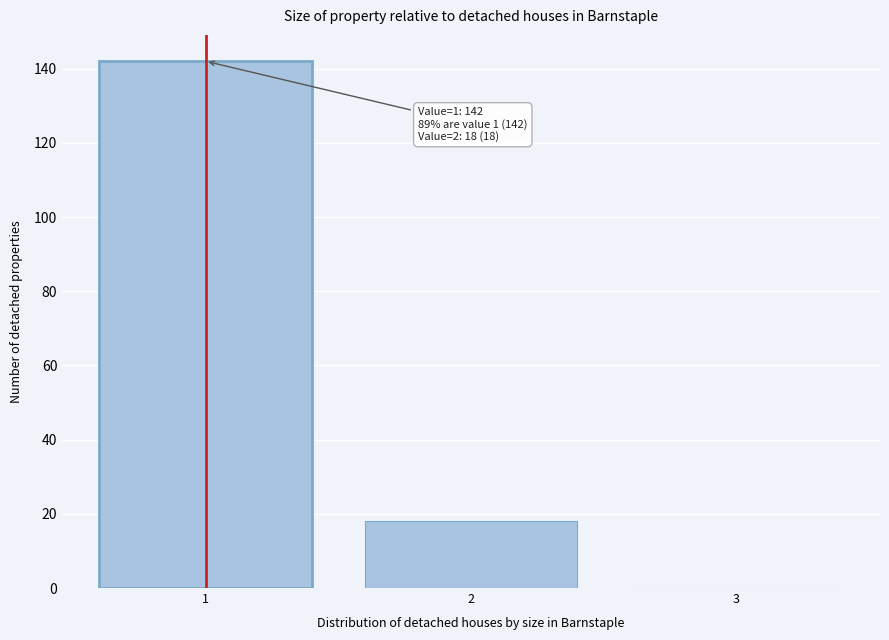

Which range on the x-axis has the tallest bar?

0.5 to 1.5